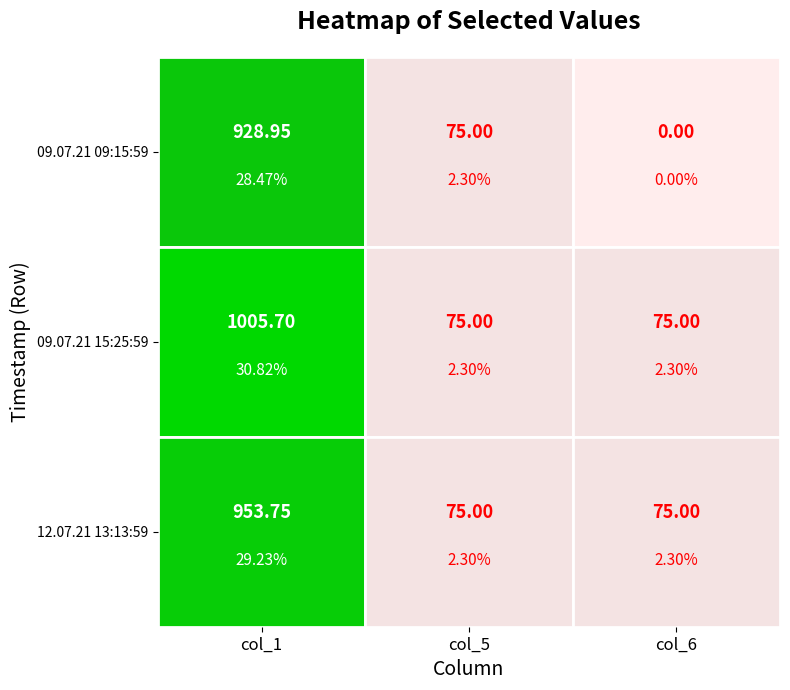

What is the average value of the 12.07.21 13:13:59 series?

367.9